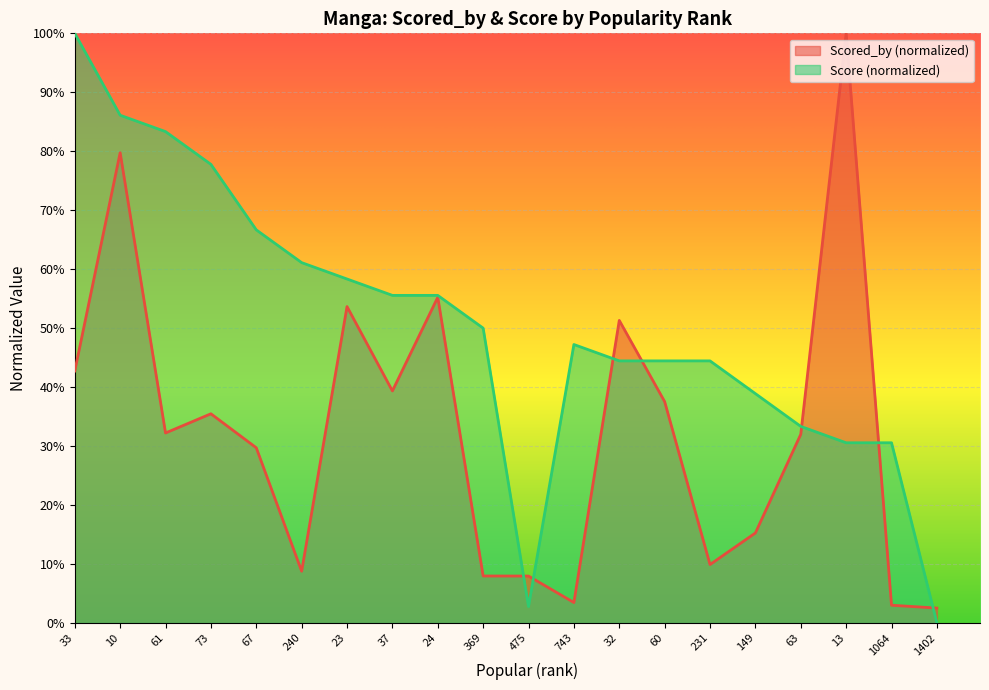

What are all the series names shown in the legend?

Scored_by (normalized), Score (normalized)